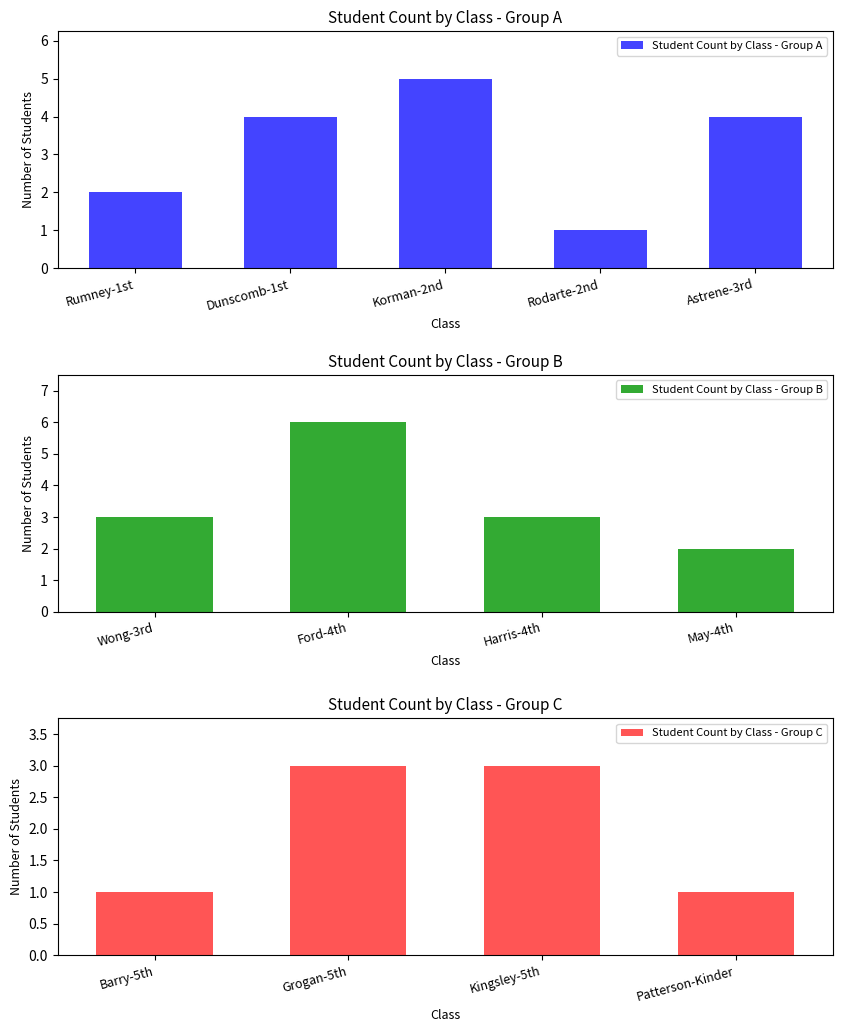

How many values exceed 3?

4